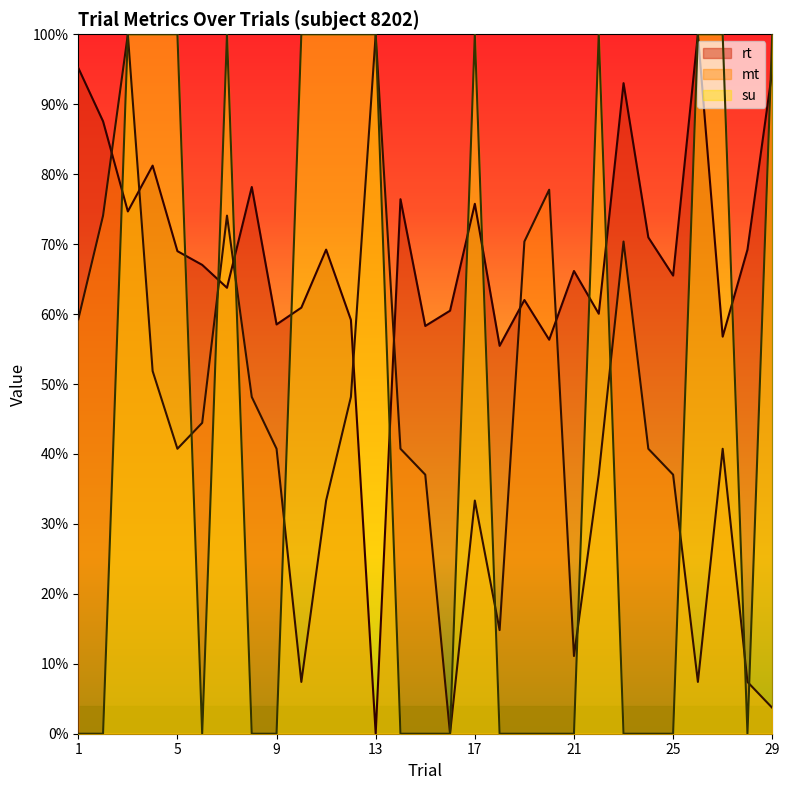

Is the value of rt at 10 greater than the value of su at 20?

Yes